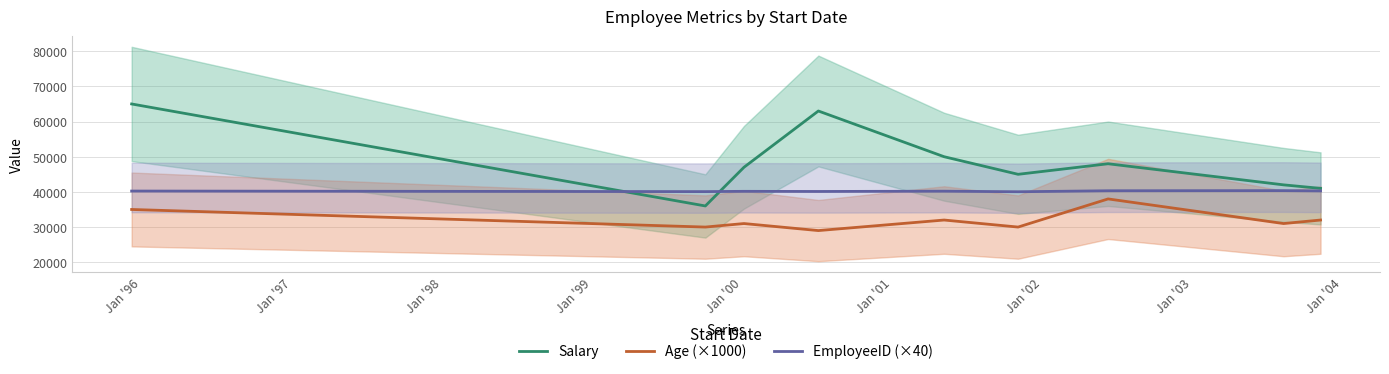

How many interior local valleys does the Age (×1000) series have?

4